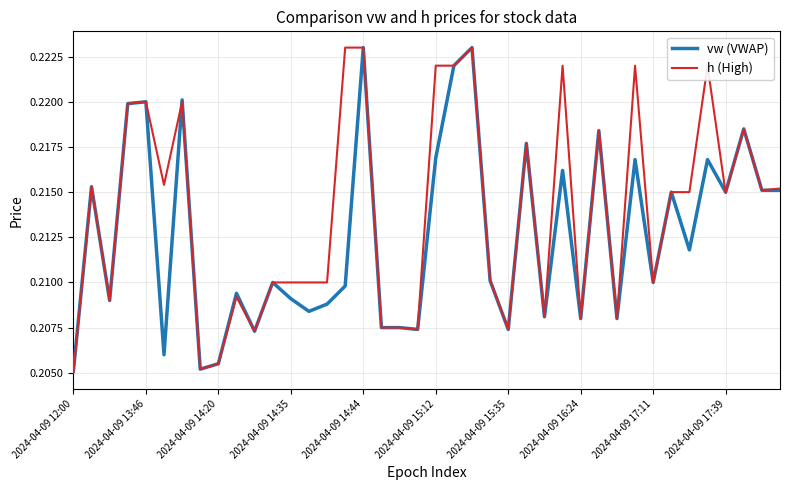

Which series has the largest total across all categories?

h (High)